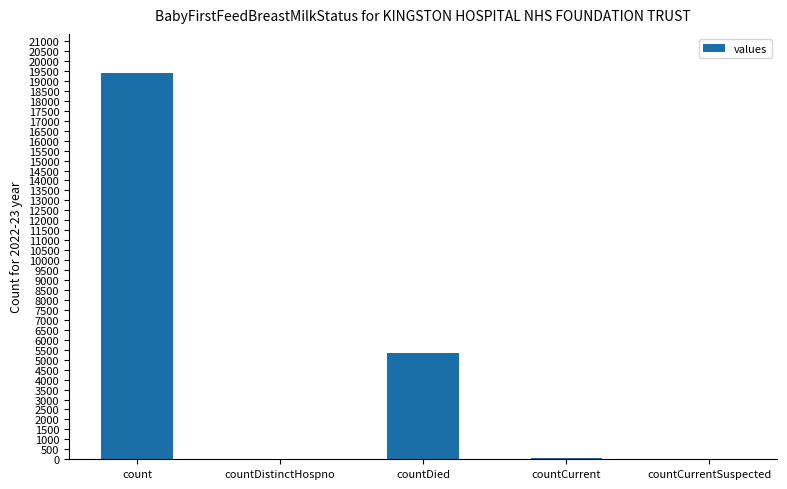

Where is the data nearest to the value 9710?

countDied